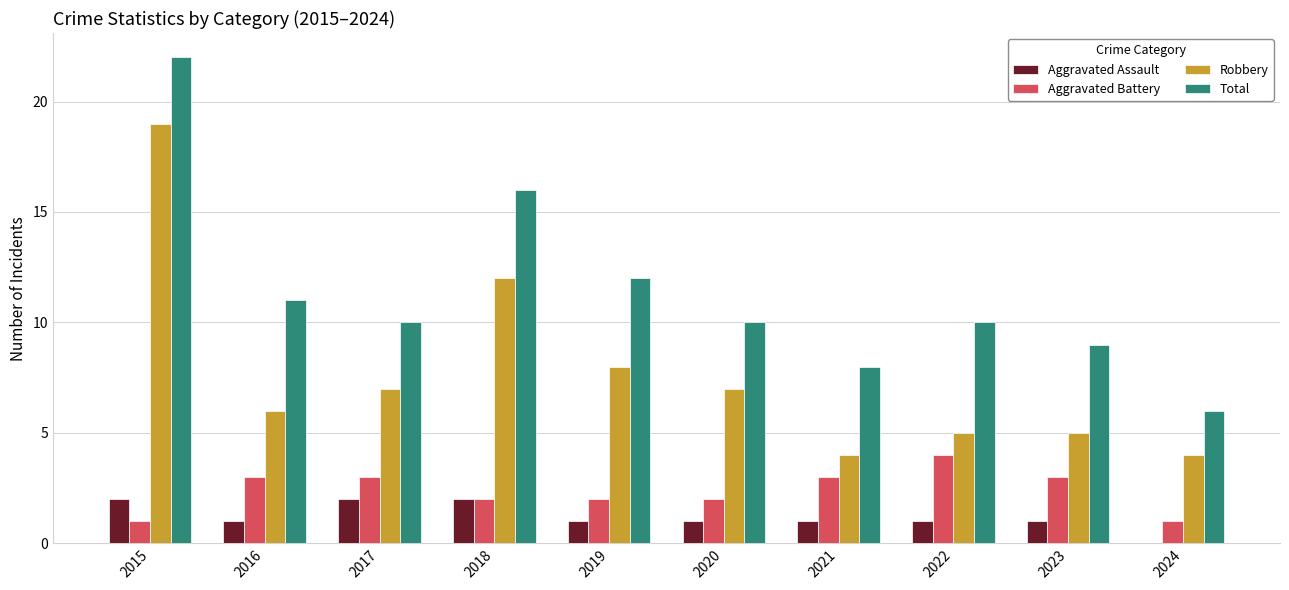

Which series changed the most between 2018 and 2020?

Total